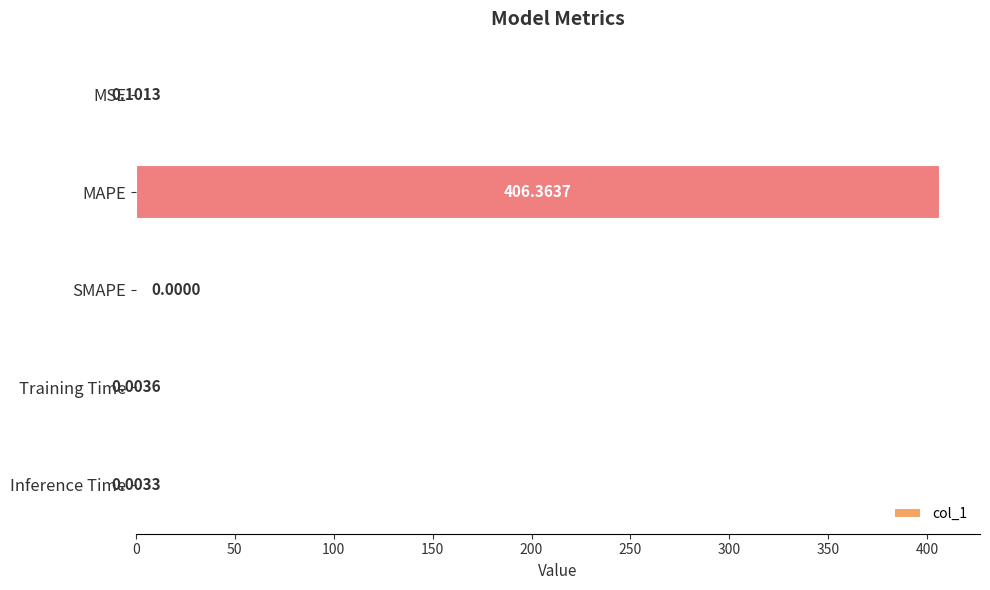

What is the sum of all values?

406.5